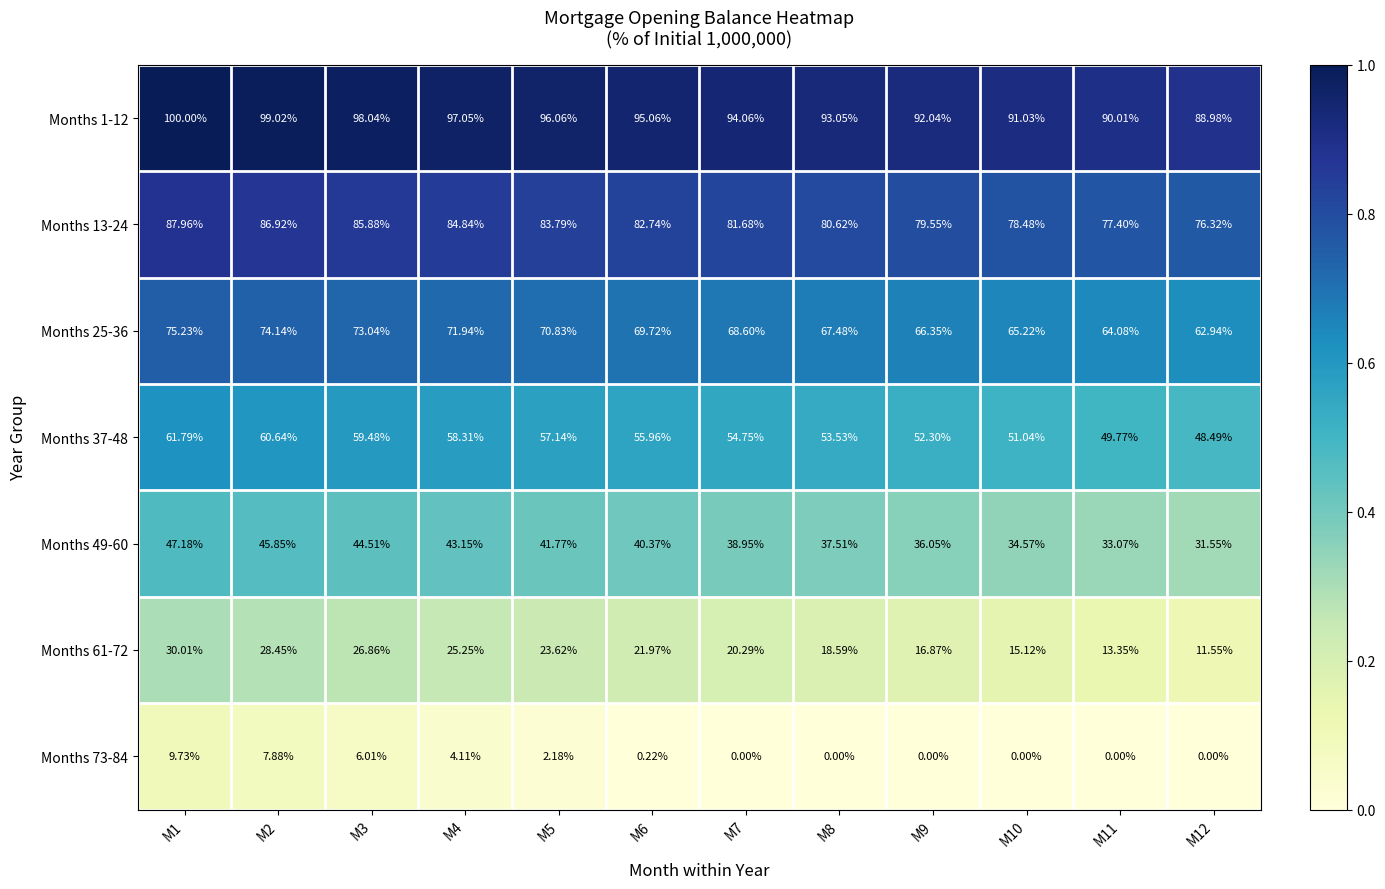

At M12, list the series in order from largest to smallest.

Months 1-12, Months 13-24, Months 25-36, Months 37-48, Months 49-60, Months 61-72, Months 73-84